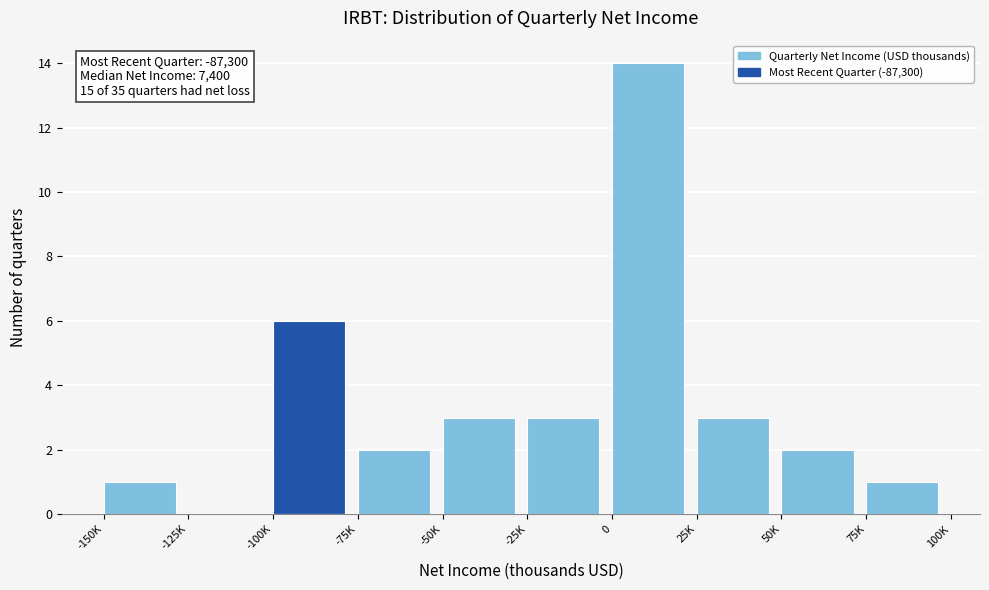

Reading left to right, transcribe all the data shown in this chart.

-150K=1	-125K=0	-100K=6	-75K=2	-50K=3	-25K=3	0=14	25K=3	50K=2	75K=1